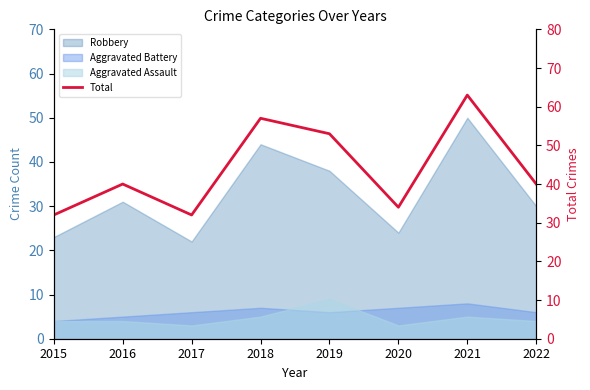

List the labels in order of value, largest first.

2021, 2018, 2019, 2016, 2022, 2020, 2015, 2017